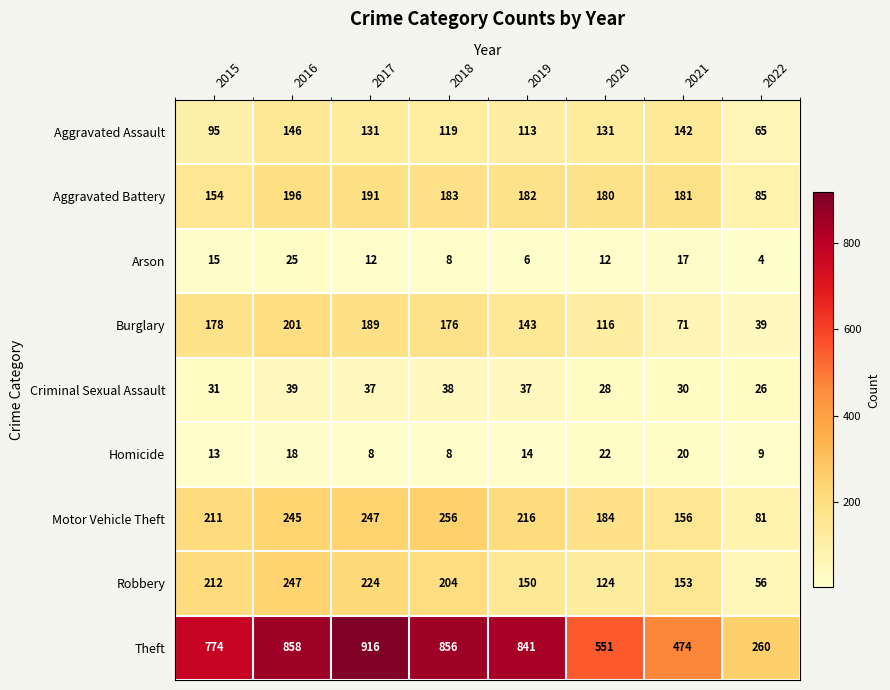

Which series has the widest spread of values?

Theft